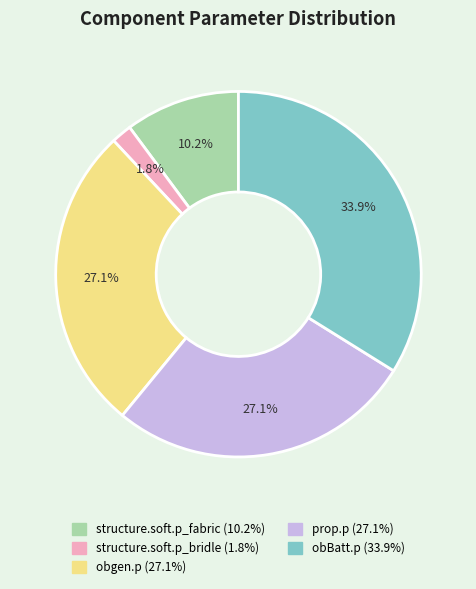

To the nearest percent, what portion does obgen.p represent?

27%